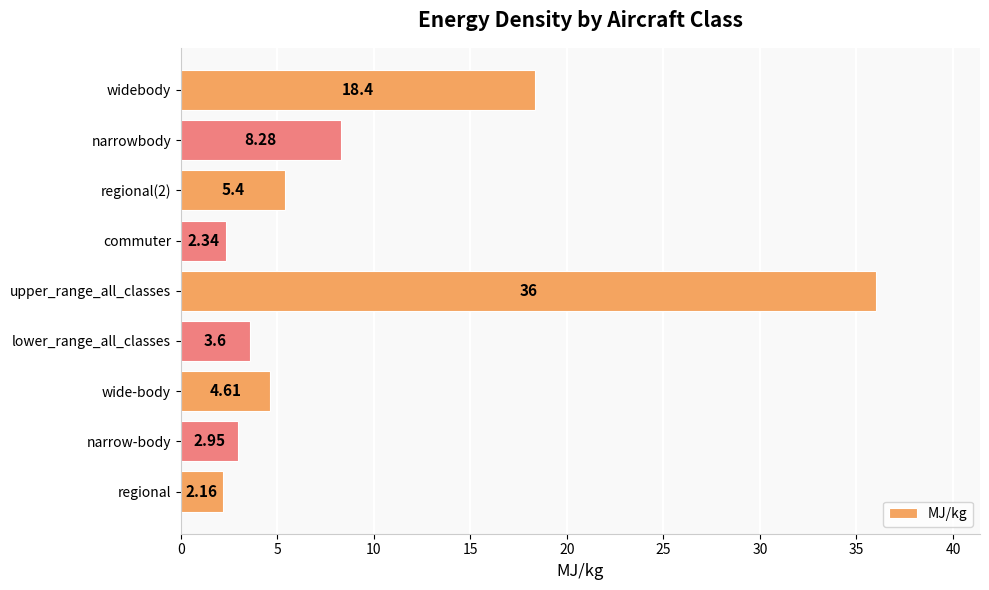

Rank the categories by value from lowest to highest.

regional, commuter, narrow-body, lower_range_all_classes, wide-body, regional(2), narrowbody, widebody, upper_range_all_classes